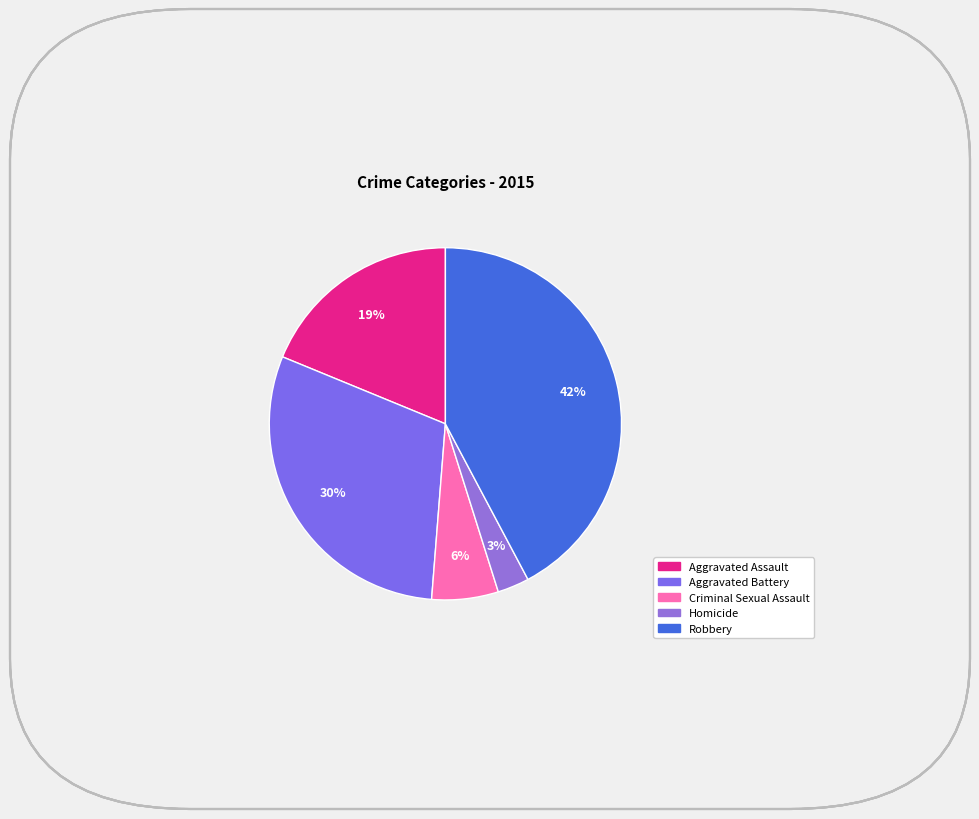

What portion of the pie excludes Aggravated Battery?

70.0%